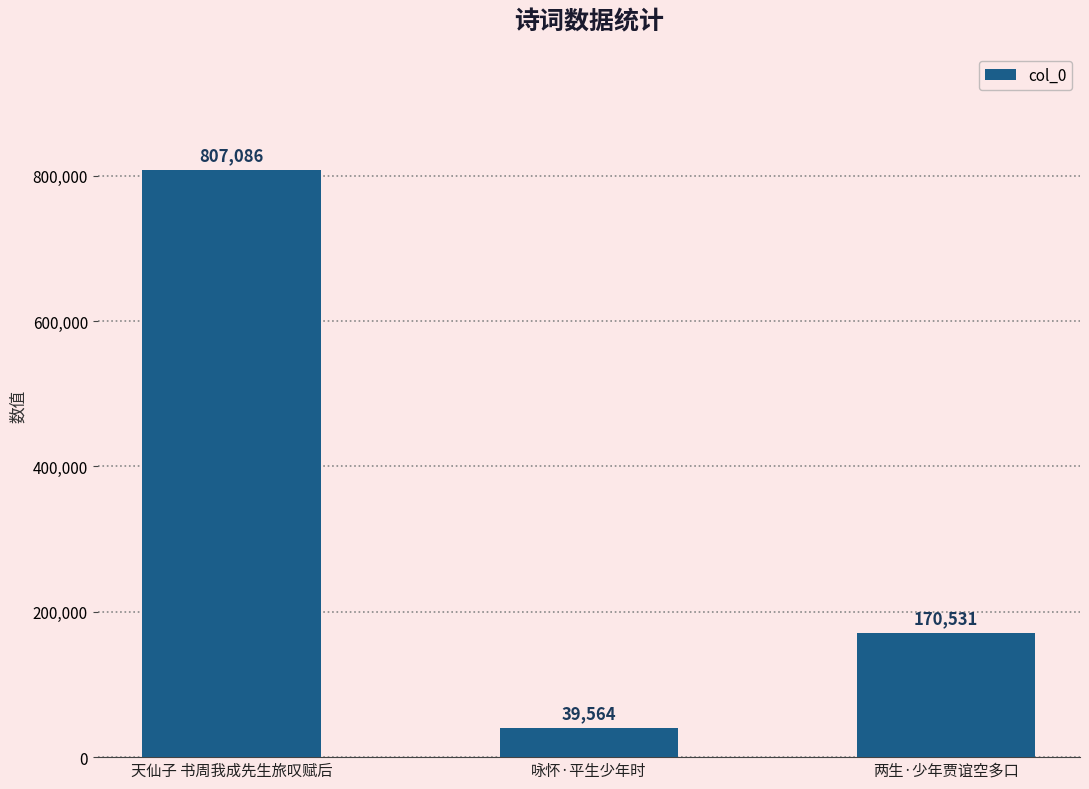

Where is the data nearest to the value 423325?

两生·少年贾谊空多口